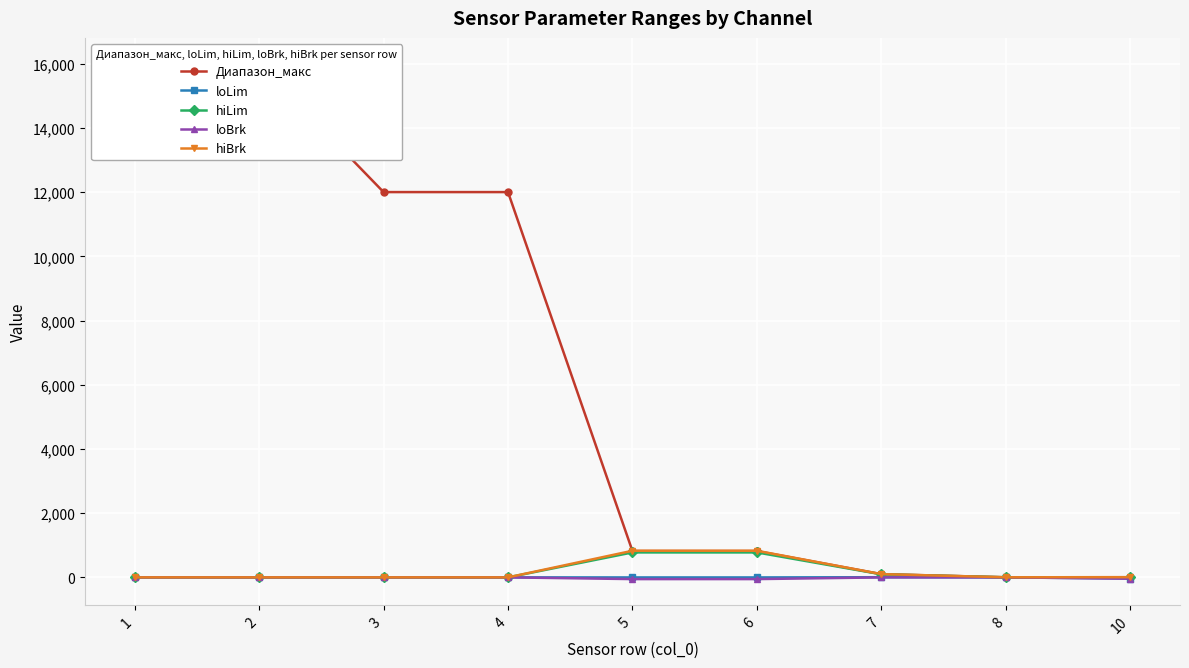

What is the spread (max minus min) of values at 1?

16000.0